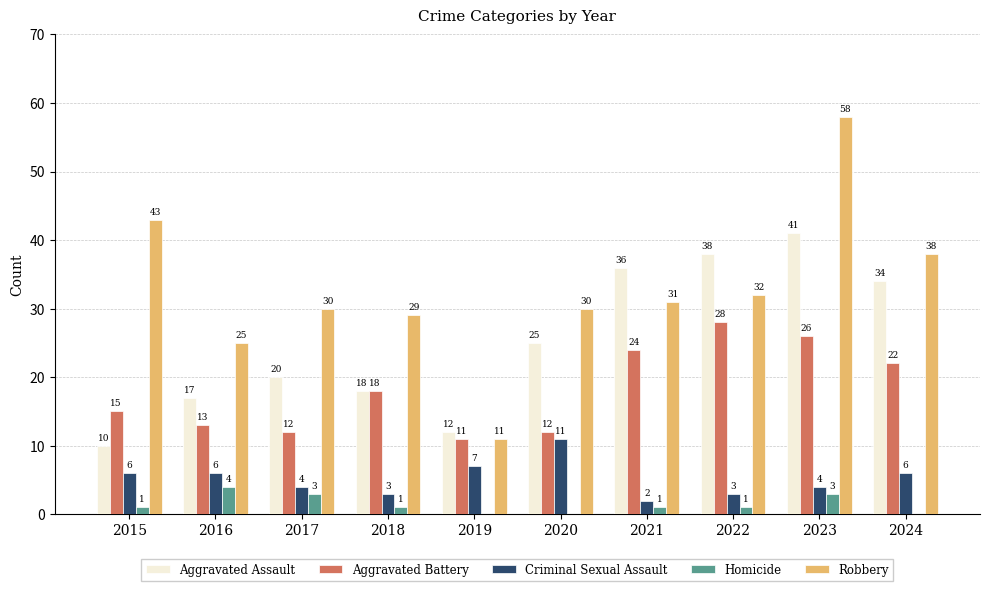

Are the bars horizontal?

No